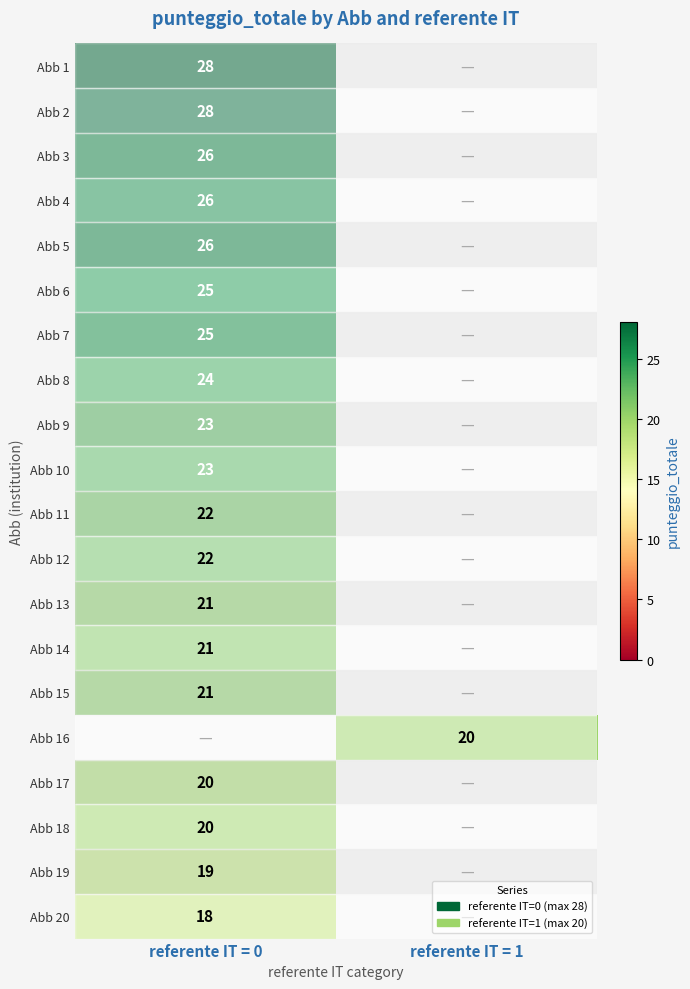

The value of Abb 19 at referente IT = 0 is 19. True or false?

True